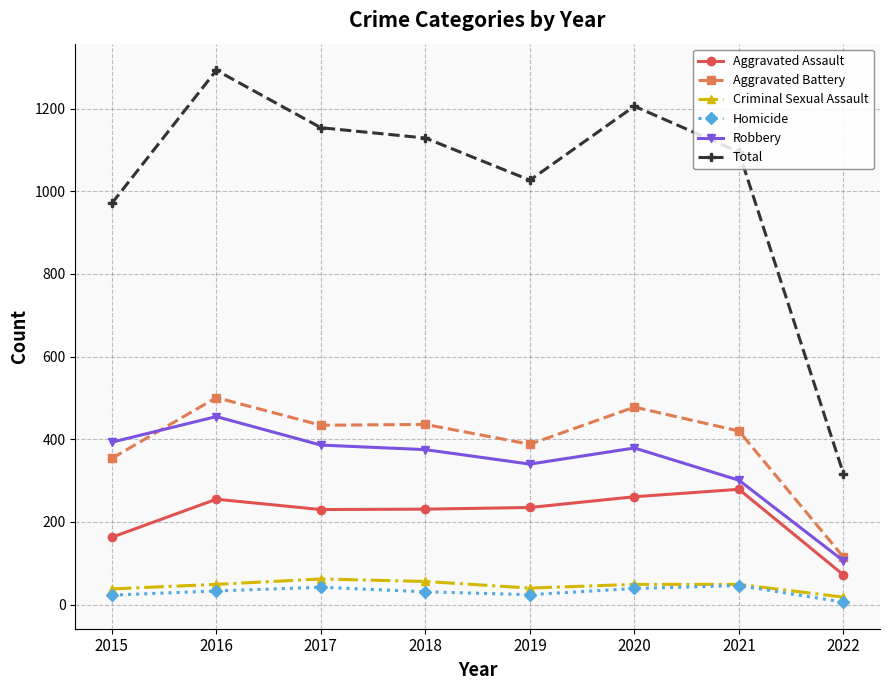

True or false: Homicide has a value of 42 at 2017.

True